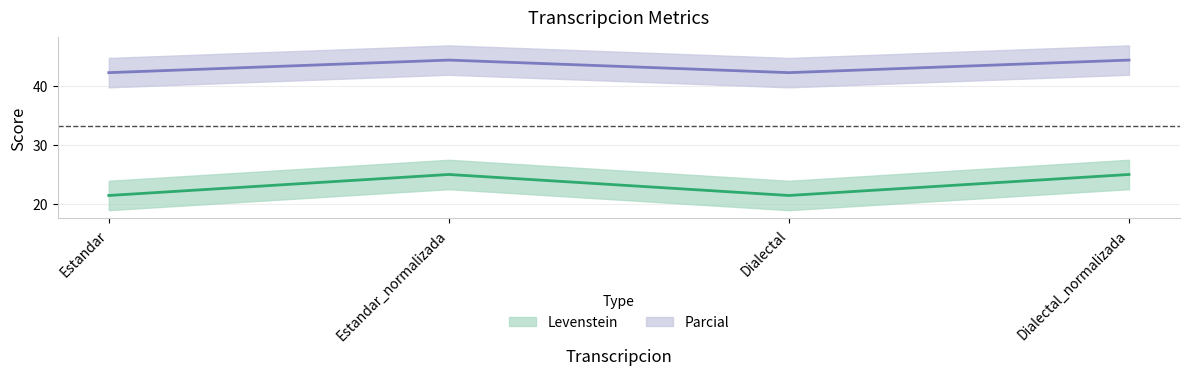

Does the chart display data point markers on the line(s)?

No